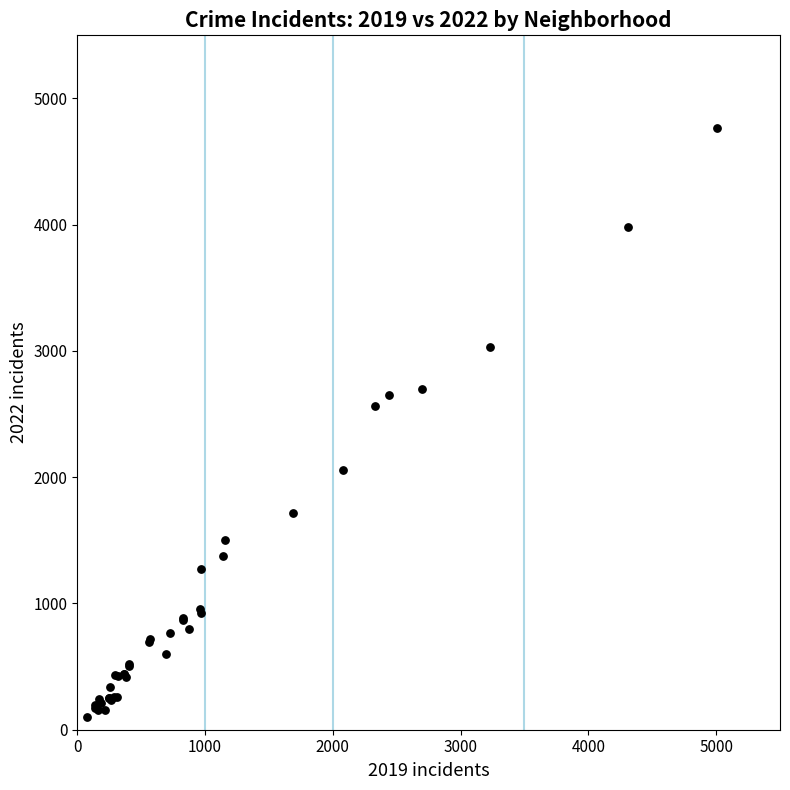

What Y value in the scatter plot is closest to 2431?

2567